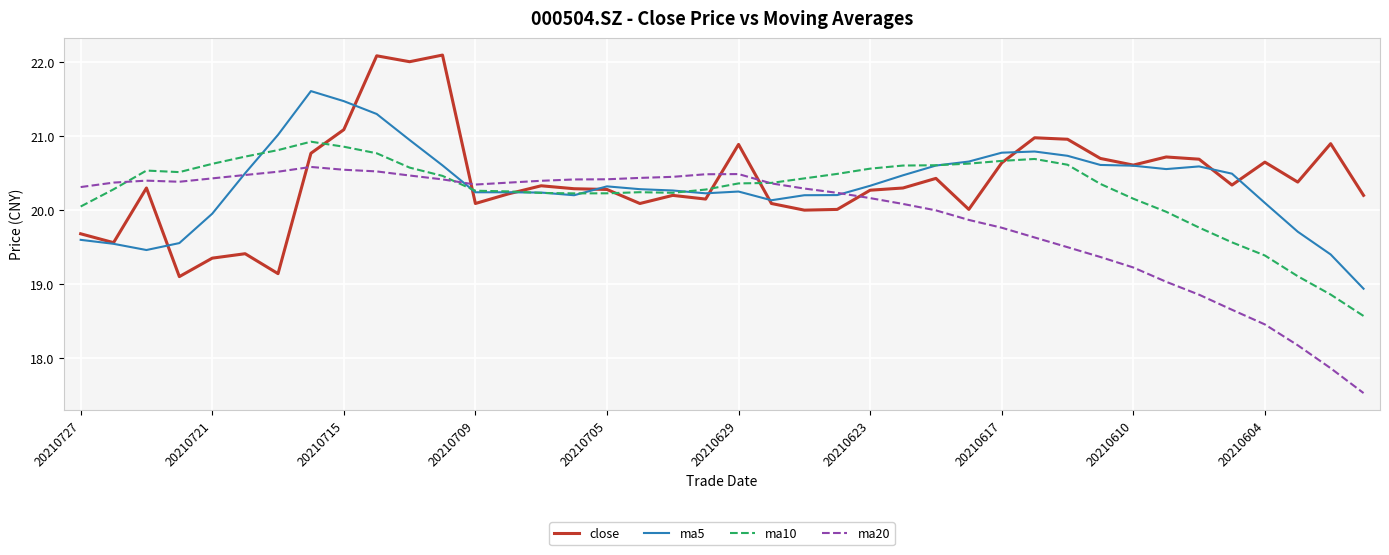

What is the maximum value shown in the chart?

22.1